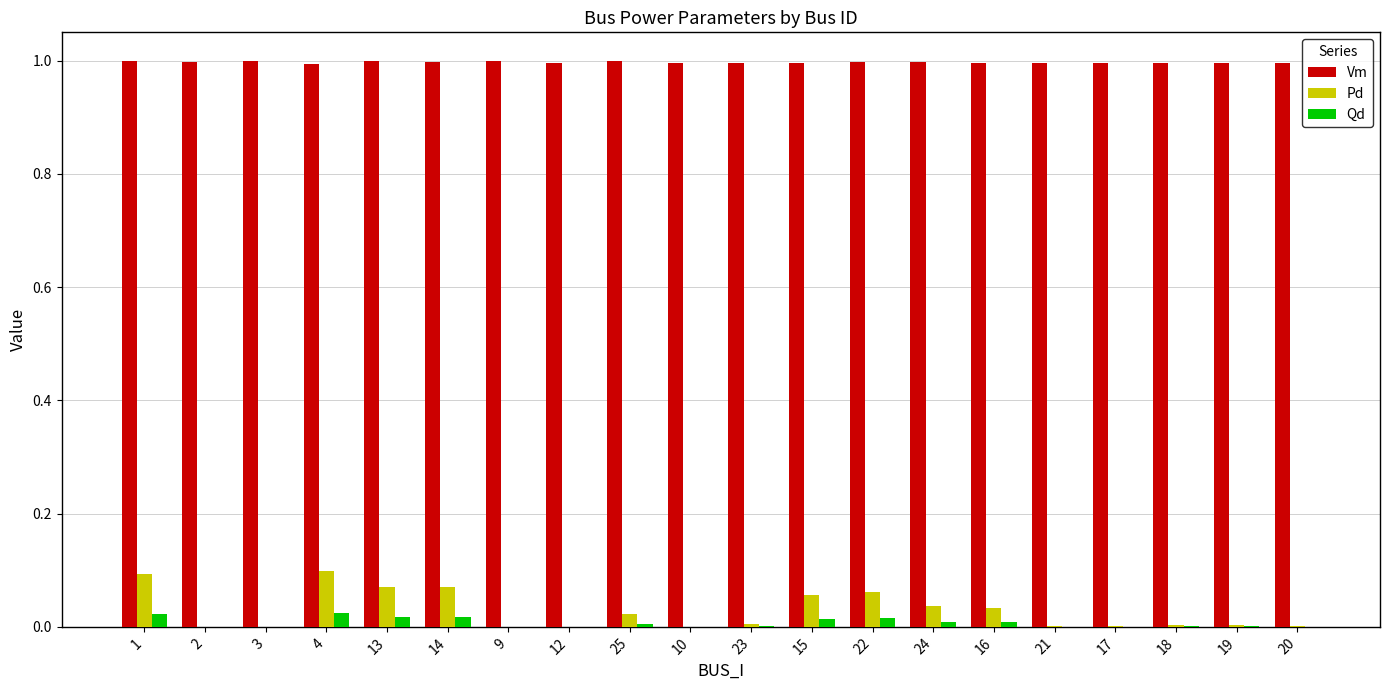

What are all the series names shown in the legend?

Vm, Pd, Qd